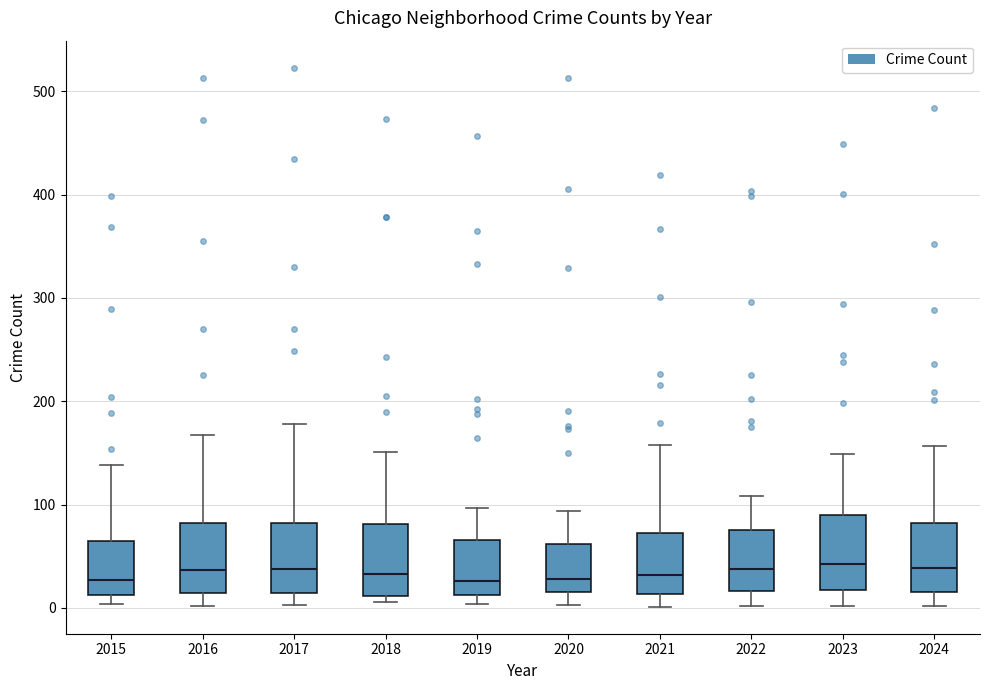

Reading left to right, transcribe this box plot: for each box, give where its median line is, the range the box spans, and where its two whiskers end, as read against the y-axis. The values are not printed on the chart, so give them approximately, as read against the axis.

2015: median 30, box 10 to 70, whiskers 0 to 140
2016: median 40, box 10 to 80, whiskers 0 to 170
2017: median 40, box 10 to 80, whiskers 0 to 180
2018: median 30, box 10 to 80, whiskers 10 (just below the box's lower edge) to 150
2019: median 30, box 10 to 70, whiskers 0 to 100
2020: median 30, box 20 to 60, whiskers 0 to 90
2021: median 30, box 10 to 70, whiskers 0 to 160
2022: median 40, box 20 to 80, whiskers 0 to 110
2023: median 40, box 20 to 90, whiskers 0 to 150
2024: median 40, box 20 to 80, whiskers 0 to 160